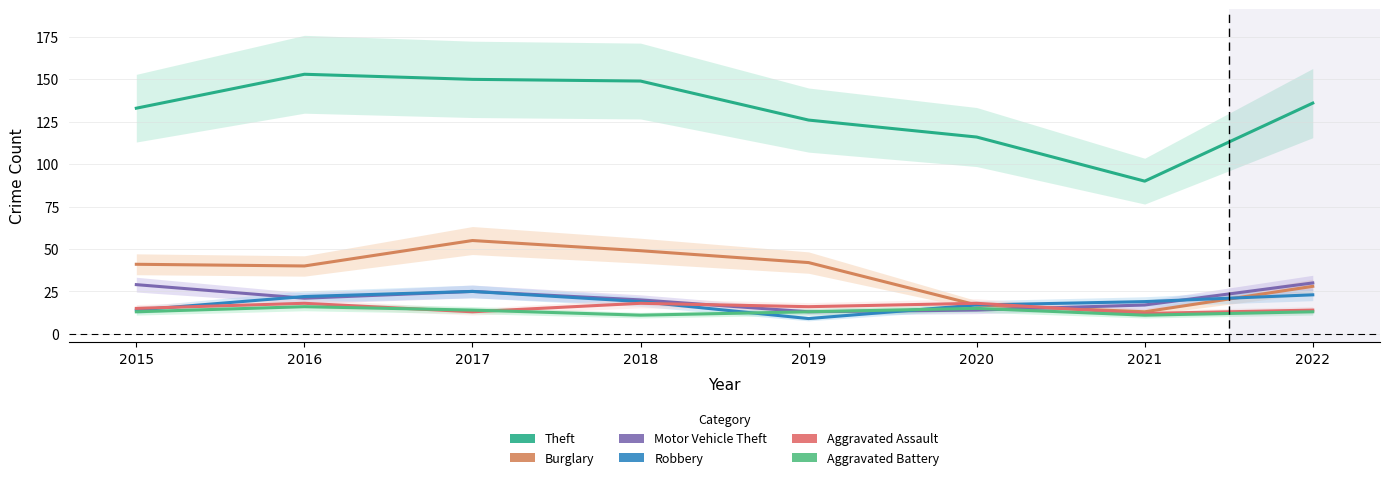

List the labels in order of Aggravated Battery value, smallest first.

2018, 2021, 2015, 2019, 2022, 2017, 2020, 2016